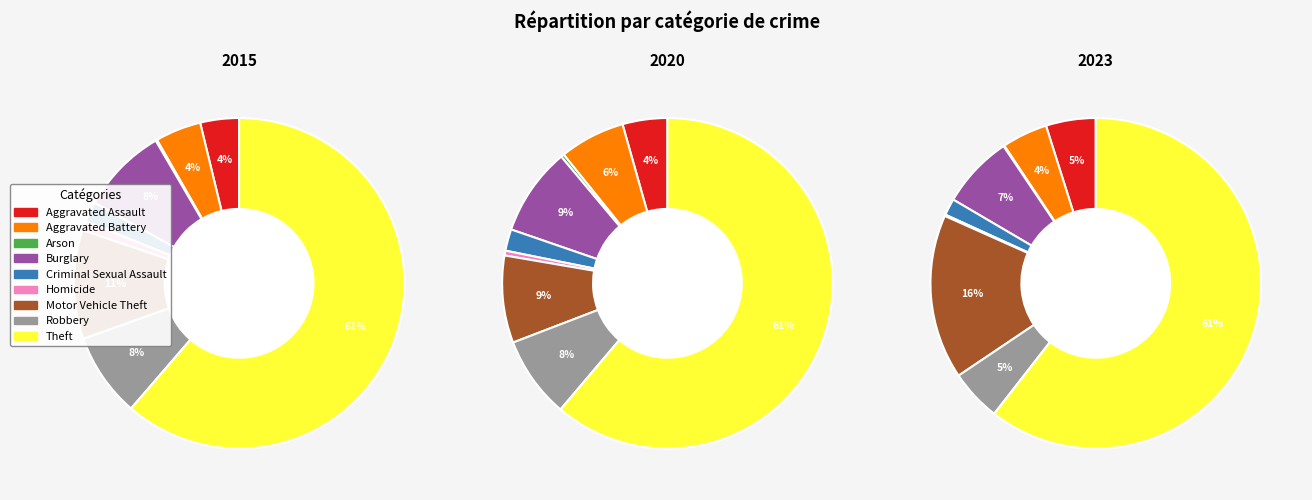

Is values_2023 the majority of the pie?

No